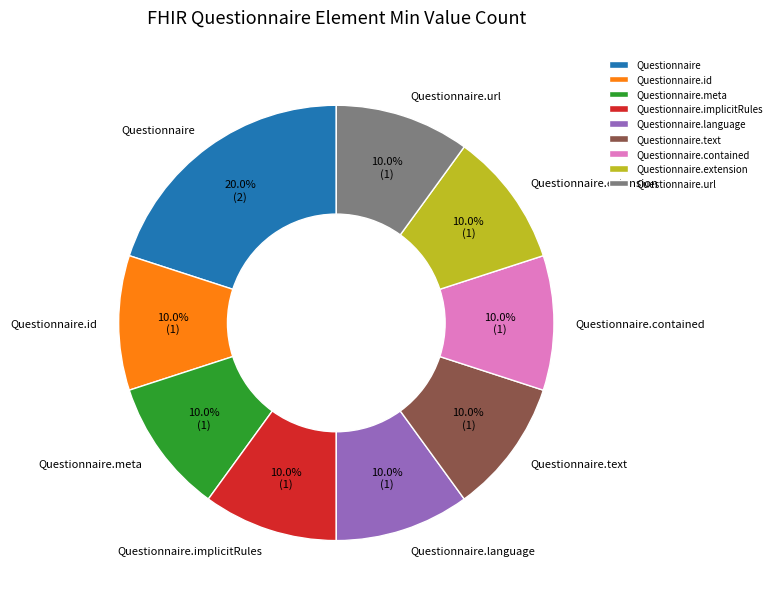

Approximately how many times larger is the value at Questionnaire.extension compared to Questionnaire.id?

1.0